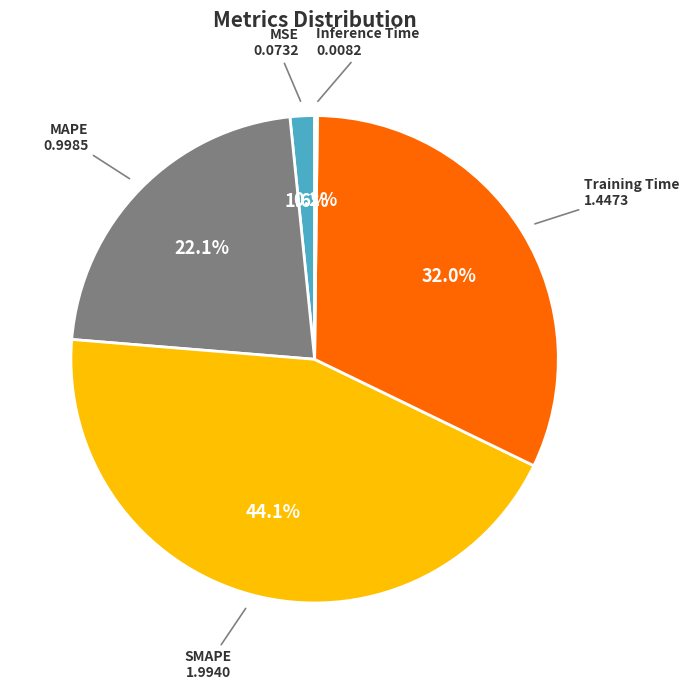

Is there a majority slice in this chart?

No